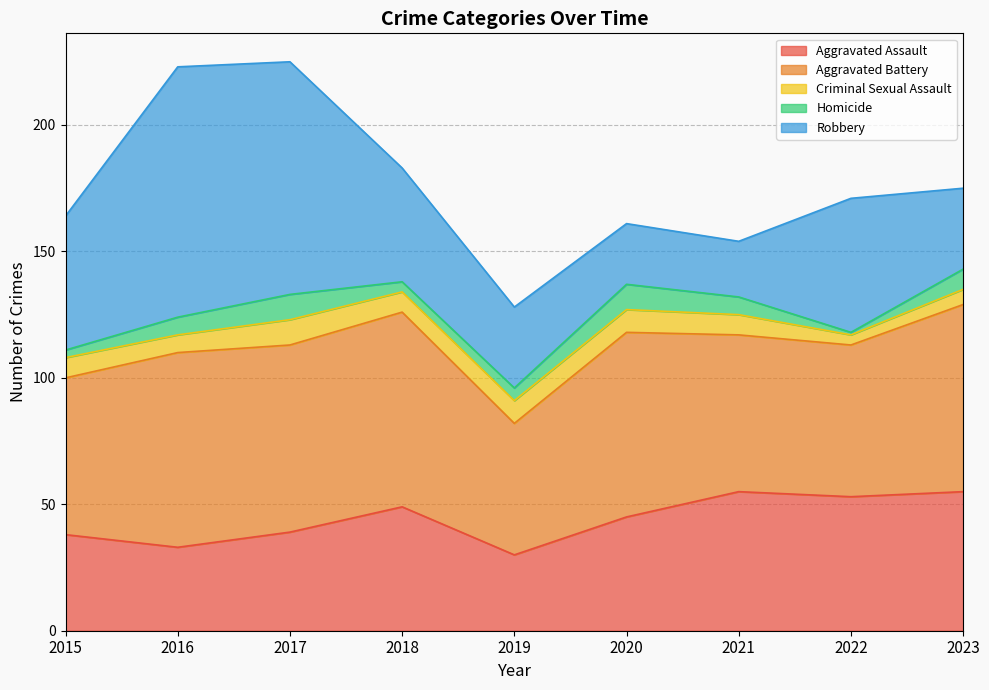

Is the value of Criminal Sexual Assault at 2017 greater than the value of Homicide at 2020?

No